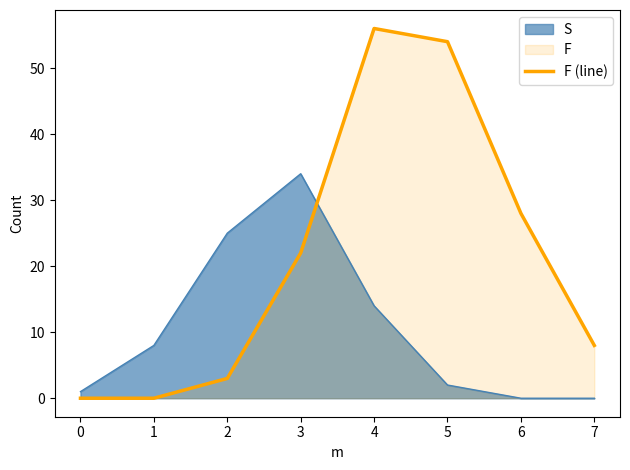

At 1, list the series in order from largest to smallest.

S, F (line)